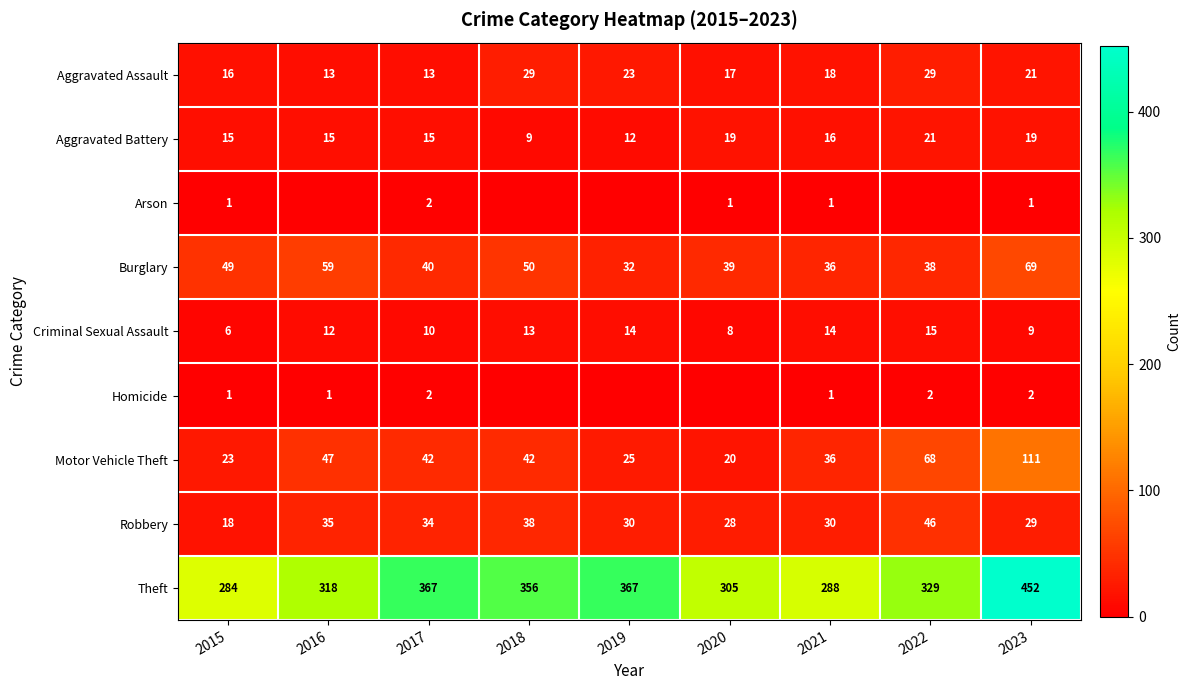

Which label corresponds to the largest value in the chart?

2023